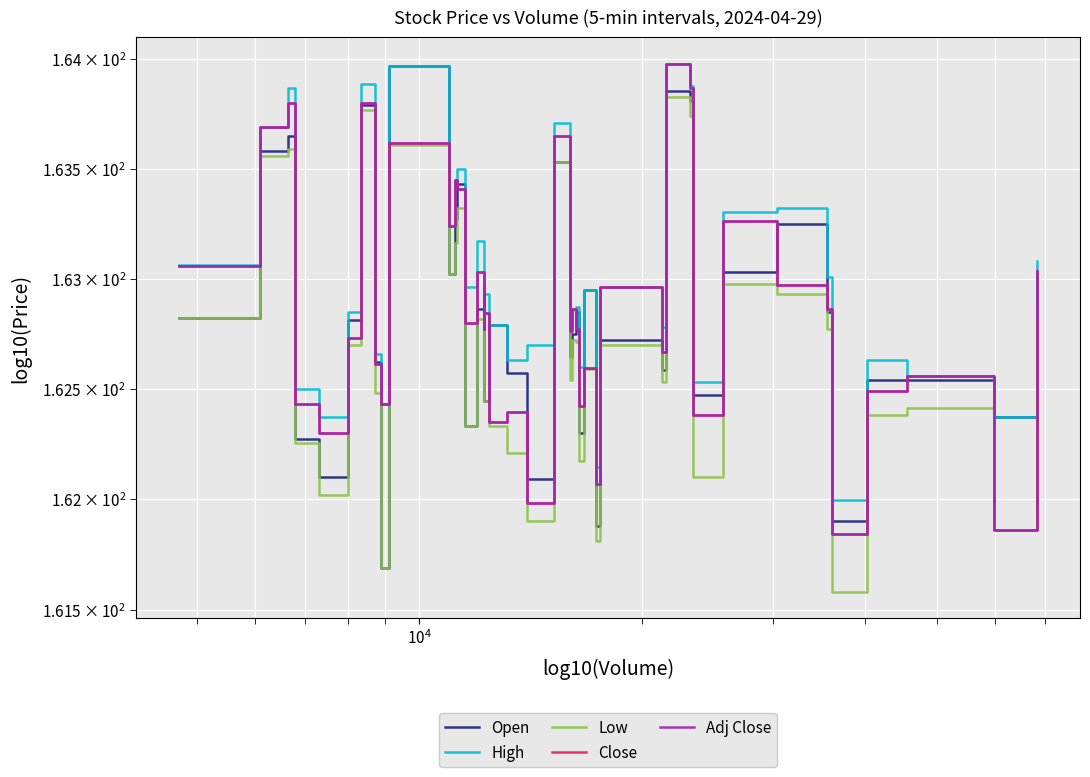

Reading left to right, extract all data points from this chart.

Open: 162.8	163.6	163.6	162.3	162.1	162.8	163.8	162.6	161.7	164.0	163.0	163.3	163.4	162.3	162.9	163.0	162.4	162.8	162.6	162.1	163.5	162.6	162.8	162.9	162.3	162.9	161.9	162.7	162.6	163.9	163.8	162.5	163.0	163.2	162.9	161.9	162.5	162.5	162.4	163.0
High: 163.1	163.7	163.9	162.5	162.4	162.9	163.9	162.7	162.4	164.0	163.2	163.4	163.5	163.0	163.2	163.0	162.9	162.8	162.6	162.7	163.7	162.8	162.9	162.9	162.6	162.9	162.1	163.0	162.8	164.0	163.9	162.5	163.3	163.3	163.0	162.0	162.6	162.6	162.4	163.1
Low: 162.8	163.6	163.6	162.3	162.0	162.7	163.8	162.5	161.7	163.6	163.0	163.2	163.3	162.3	162.8	162.7	162.4	162.3	162.2	161.9	163.5	162.5	162.7	162.7	162.2	162.6	161.8	162.7	162.5	163.8	163.7	162.1	163.0	162.9	162.8	161.6	162.4	162.4	161.9	162.8
Close: 163.1	163.7	163.8	162.4	162.3	162.7	163.8	162.6	162.4	163.6	163.2	163.4	163.4	162.8	163.0	162.8	162.8	162.4	162.4	162.0	163.6	162.8	162.9	162.8	162.4	162.6	162.1	163.0	162.7	164.0	163.9	162.4	163.3	163.0	162.9	161.8	162.5	162.6	161.9	163.0
Adj Close: 163.1	163.7	163.8	162.4	162.3	162.7	163.8	162.6	162.4	163.6	163.2	163.4	163.4	162.8	163.0	162.8	162.8	162.4	162.4	162.0	163.6	162.8	162.9	162.8	162.4	162.6	162.1	163.0	162.7	164.0	163.9	162.4	163.3	163.0	162.9	161.8	162.5	162.6	161.9	163.0